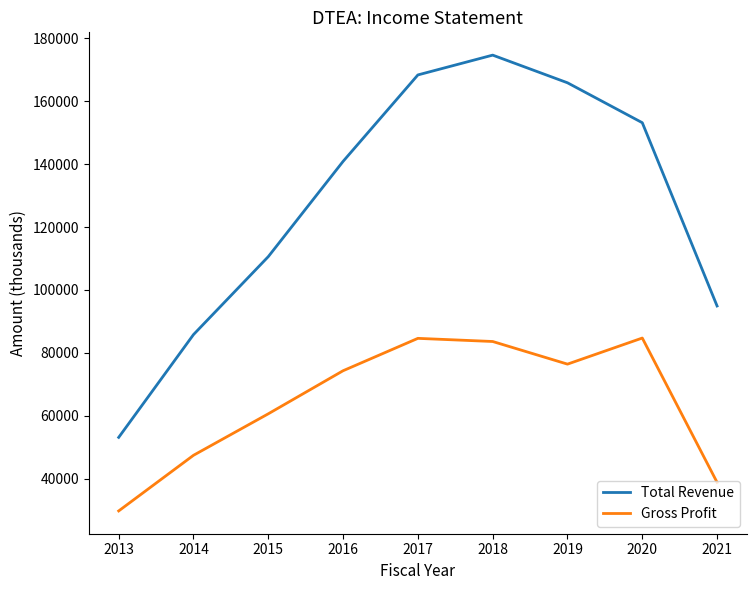

Which series has the largest range (max minus min)?

Total Revenue